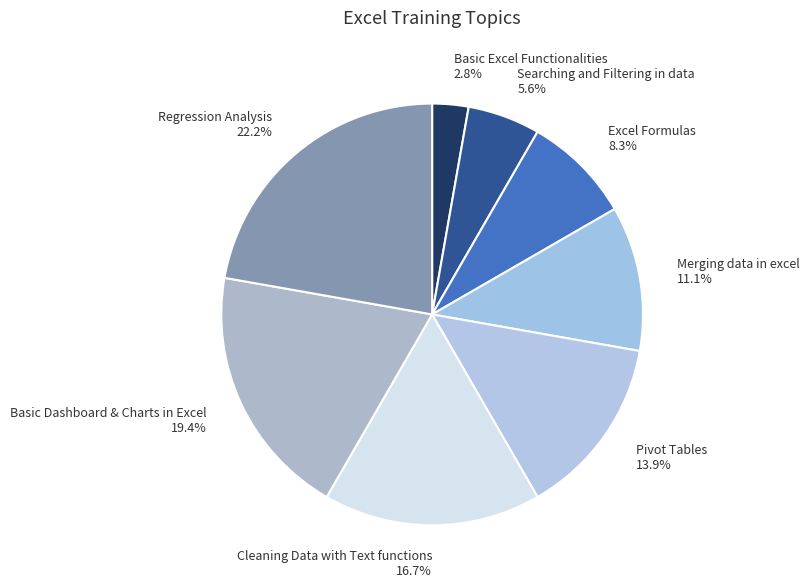

To the nearest percent, what is the difference between the Cleaning Data with Text functions and Merging data in excel slice percentages?

6%